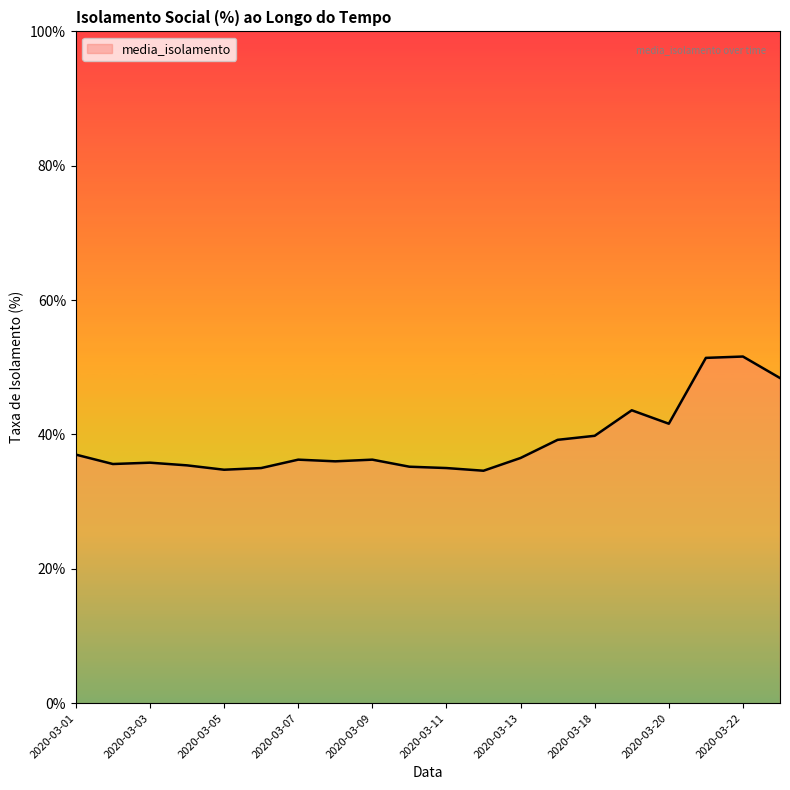

What is the greatest value displayed?

51.6